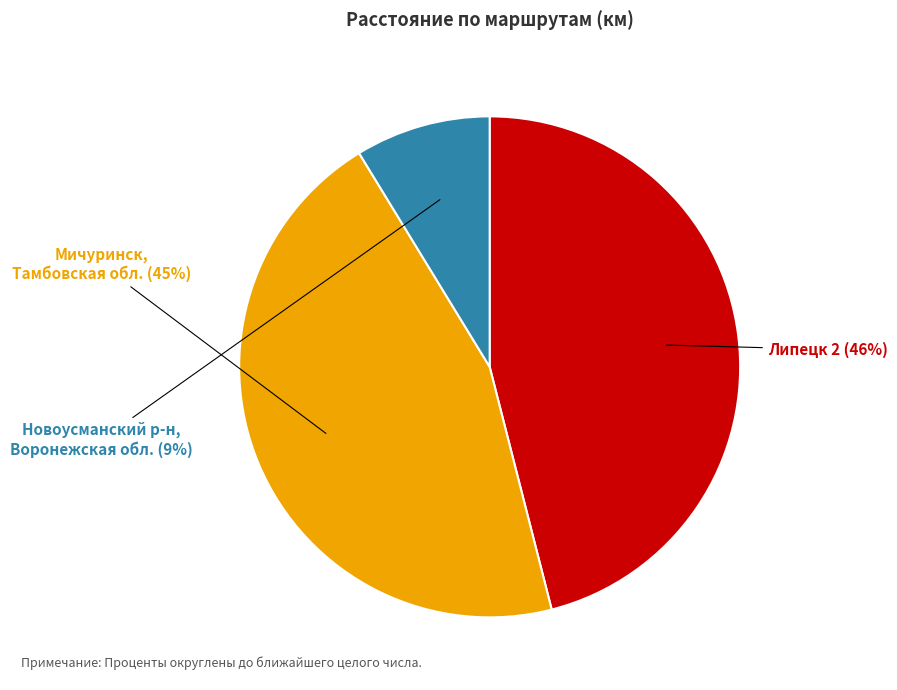

To the nearest percent, what is the average slice percentage?

33%